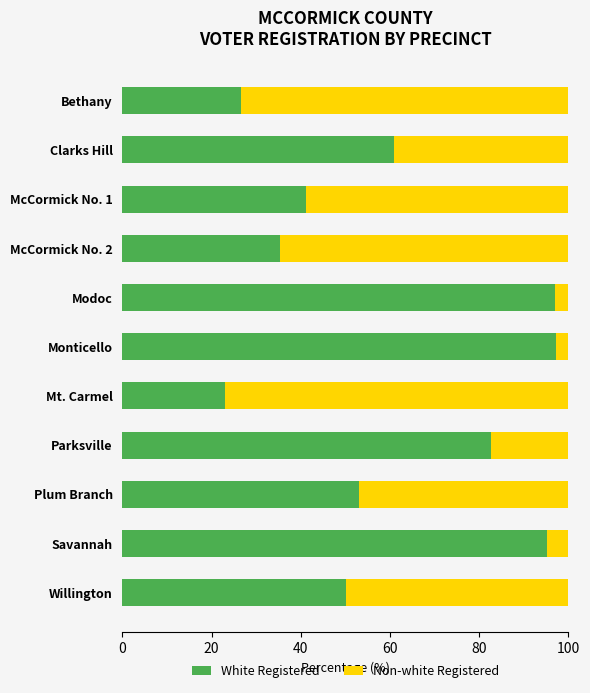

At which label does White Registered reach its minimum?

Mt. Carmel